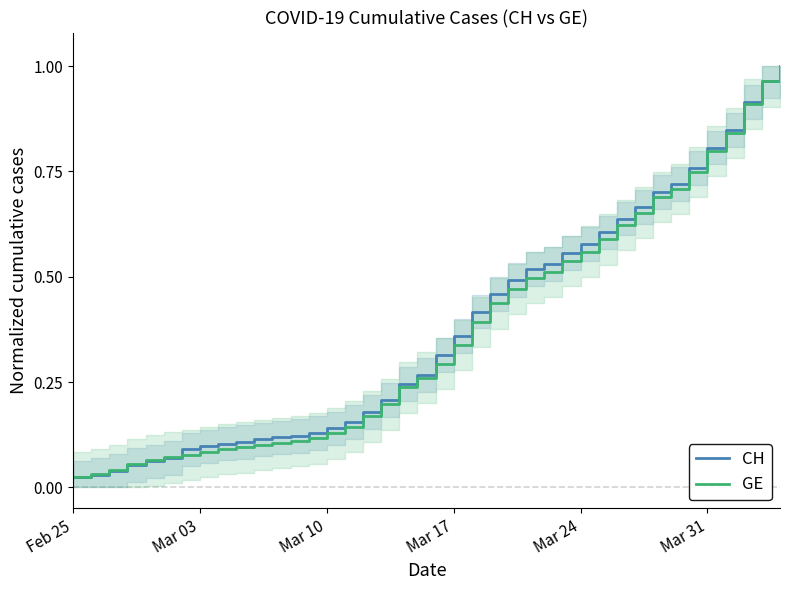

What are all the series names shown in the legend?

CH, GE